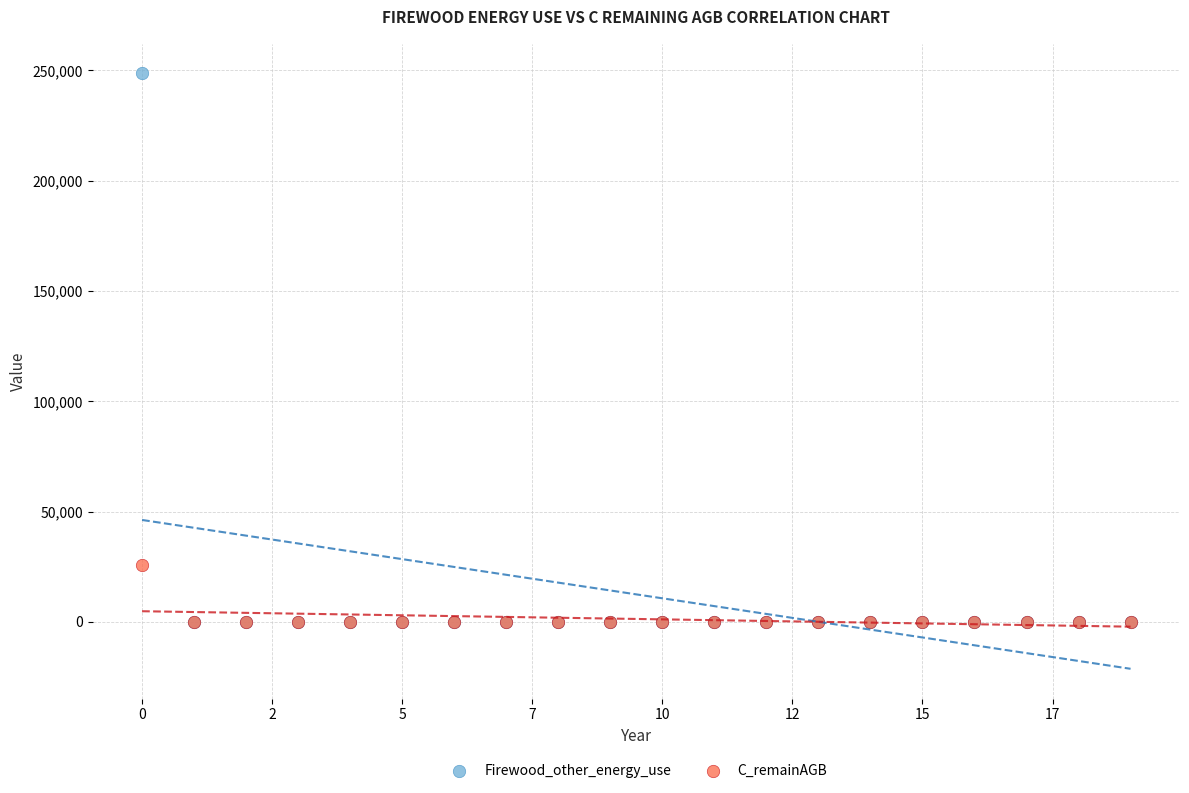

Across all series, what Y value is closest to 124281?

25791.2